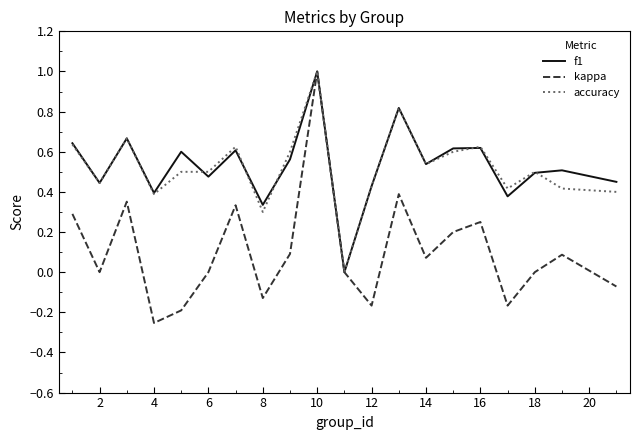

Which series has the widest spread of values?

kappa